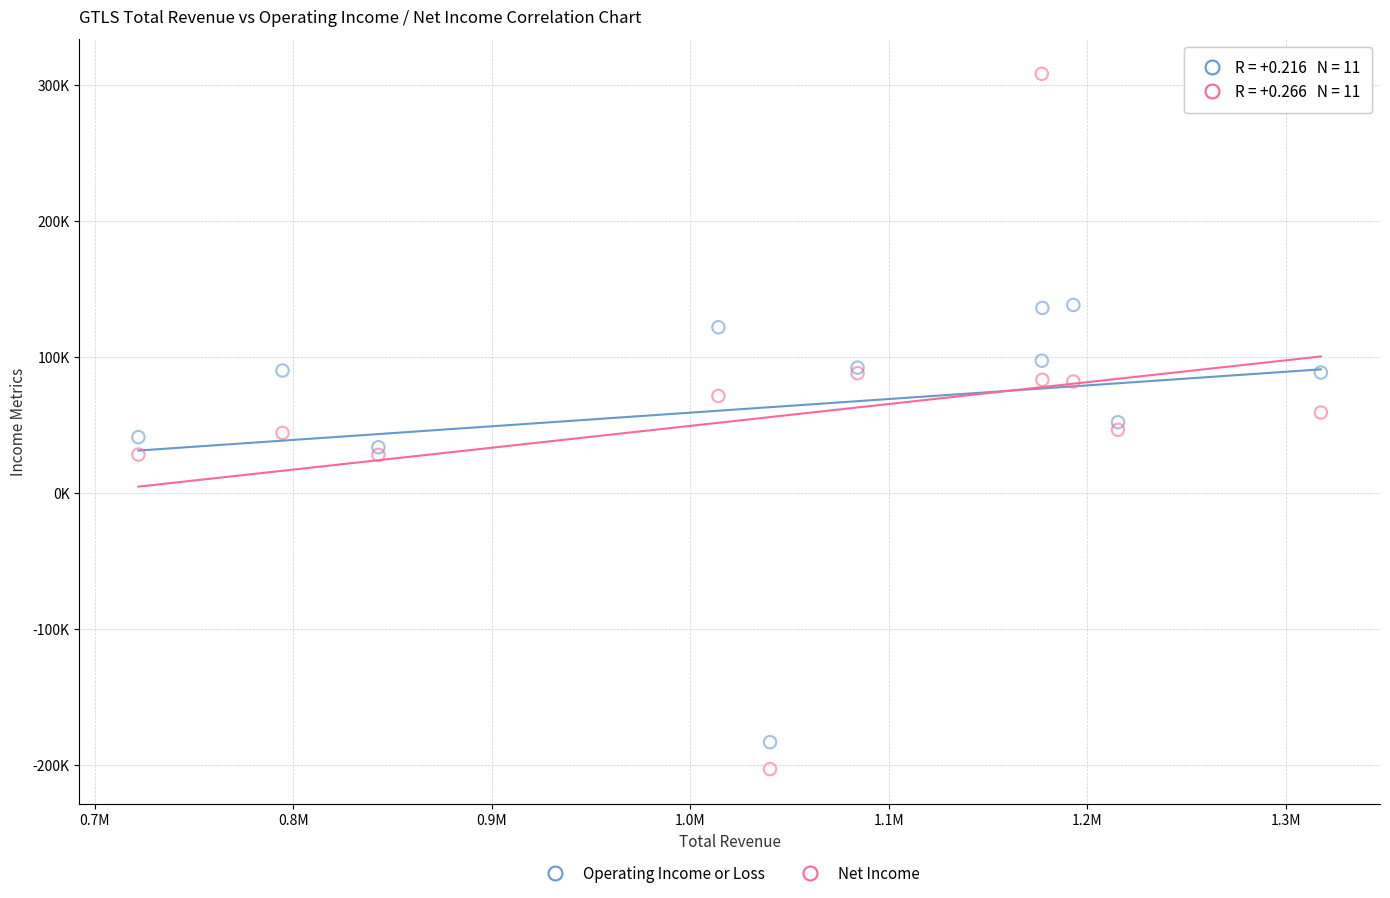

What are all the series names shown in the legend?

Operating Income or Loss, Net Income